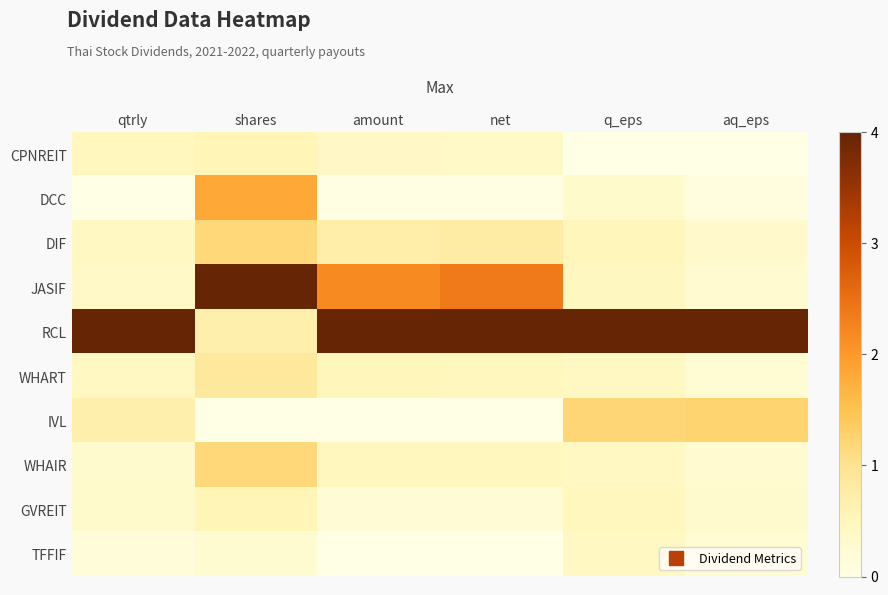

Reading left to right, list all the values displayed in this chart.

CPNREIT: qtrly=0.1	shares=0.1	amount=0.1	net=0.1	q_eps=0.0	aq_eps=0.0
DCC: qtrly=0.0	shares=0.5	amount=0.0	net=0.0	q_eps=0.1	aq_eps=0.0
DIF: qtrly=0.1	shares=0.3	amount=0.2	net=0.2	q_eps=0.1	aq_eps=0.1
JASIF: qtrly=0.1	shares=1.0	amount=0.5	net=0.6	q_eps=0.1	aq_eps=0.1
RCL: qtrly=1.0	shares=0.2	amount=1.0	net=1.0	q_eps=1.0	aq_eps=1.0
WHART: qtrly=0.1	shares=0.2	amount=0.1	net=0.1	q_eps=0.1	aq_eps=0.1
IVL: qtrly=0.2	shares=0.0	amount=0.0	net=0.0	q_eps=0.3	aq_eps=0.3
WHAIR: qtrly=0.1	shares=0.3	amount=0.1	net=0.1	q_eps=0.1	aq_eps=0.1
GVREIT: qtrly=0.1	shares=0.1	amount=0.1	net=0.1	q_eps=0.1	aq_eps=0.1
TFFIF: qtrly=0.0	shares=0.1	amount=0.0	net=0.0	q_eps=0.1	aq_eps=0.1